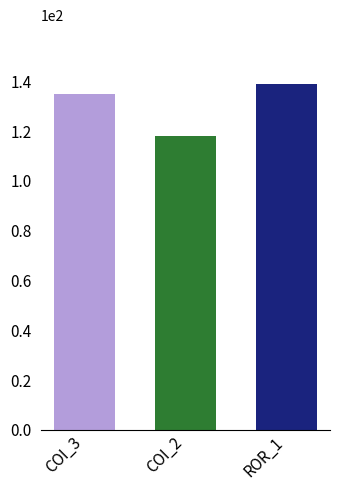

Are the bars horizontal?

No